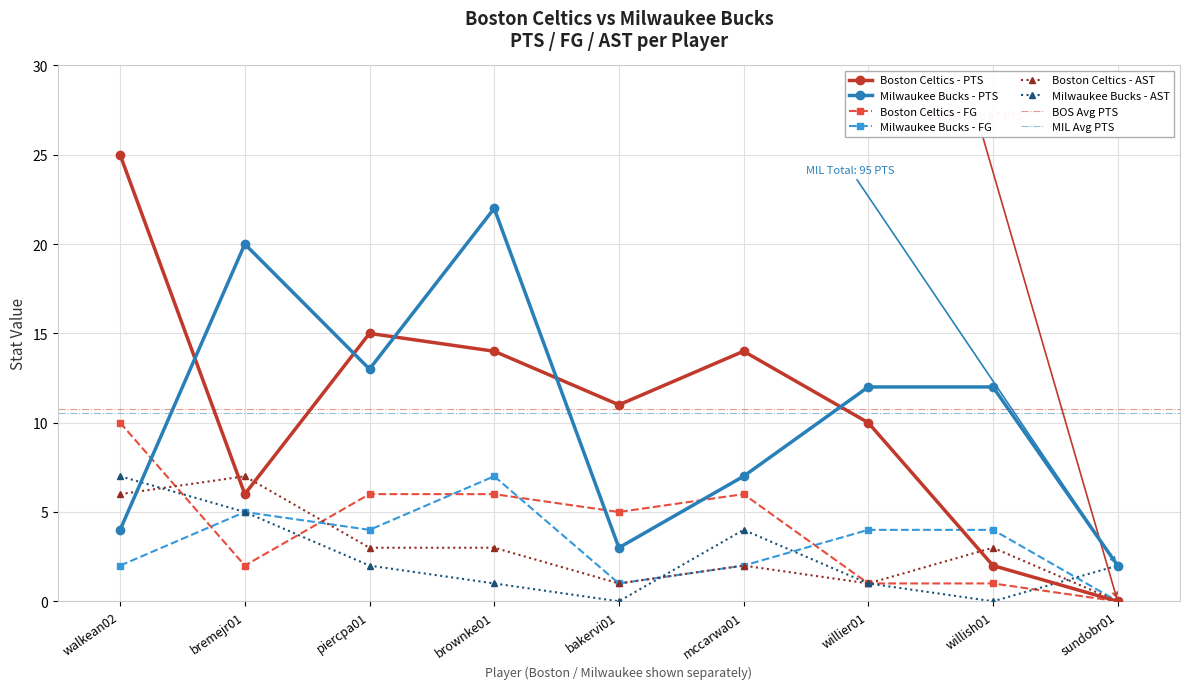

The value of Milwaukee Bucks - PTS at willier01 is 16. True or false?

False